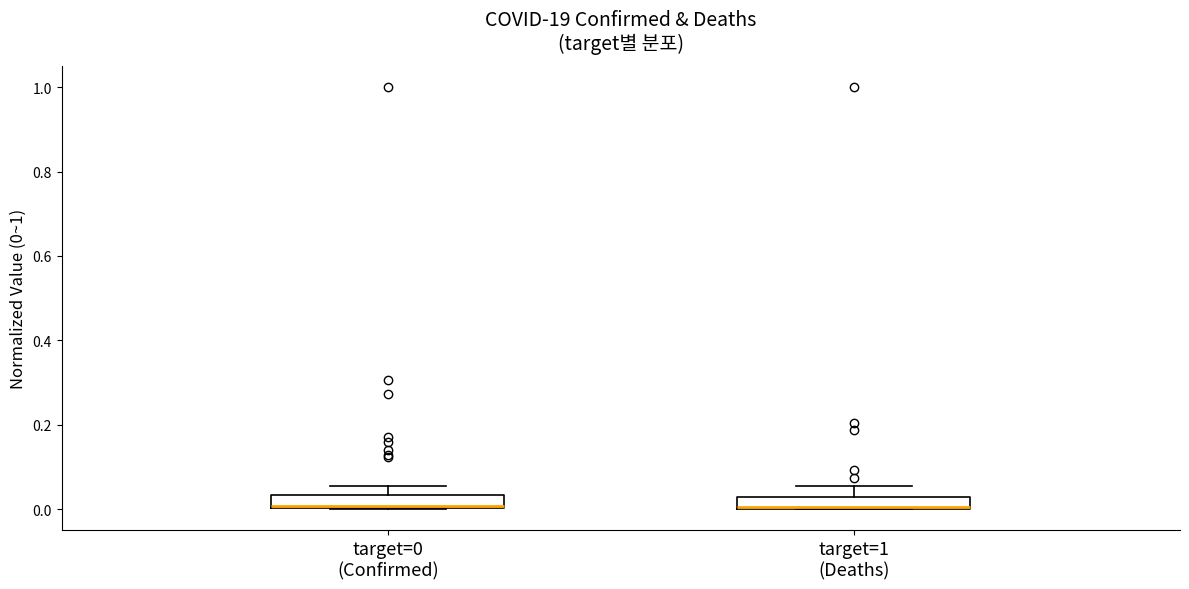

Where is the lower edge of the box for target=0 (Confirmed) on the y-axis? The values are not printed on the chart, so give them approximately, as read against the axis.

0.00